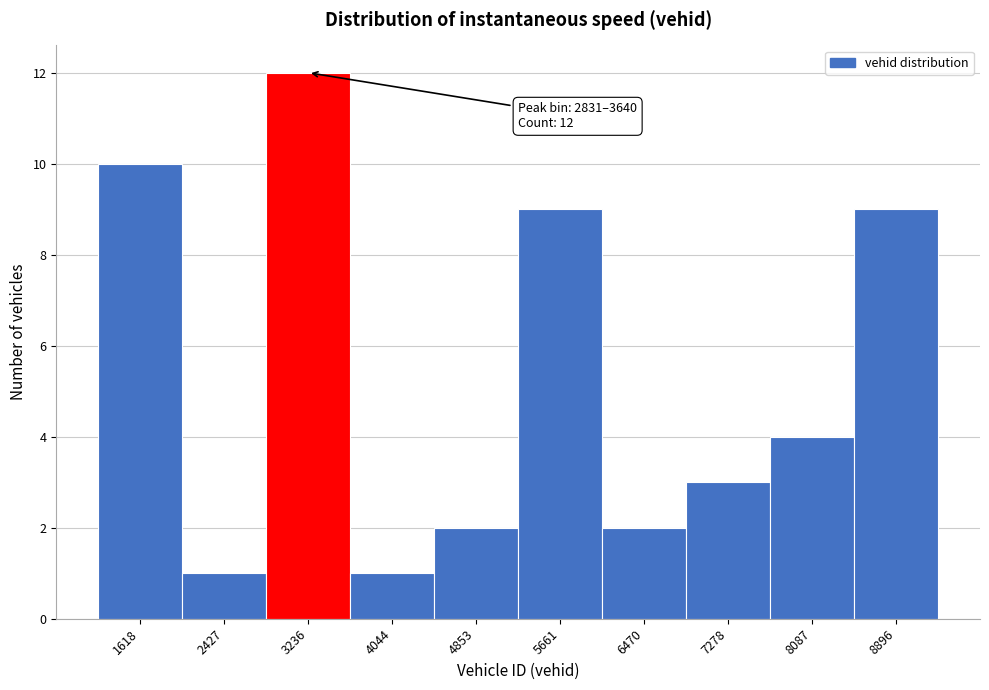

Over which range of the x-axis is the bar tallest?

2800 to 3600